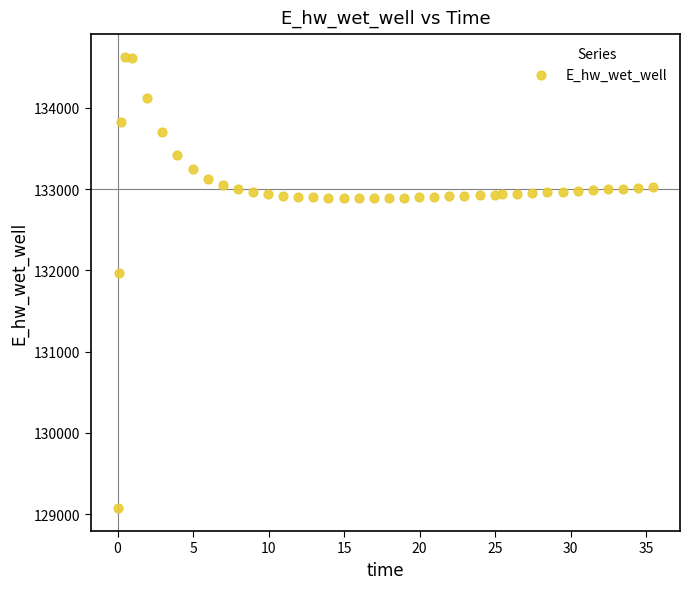

What is the range of X values (max minus min)?

35.4